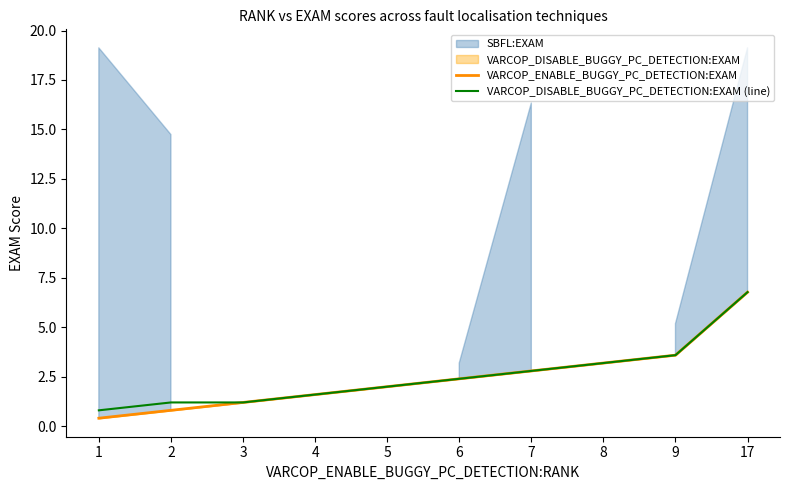

What is the difference between the maximum and minimum values in the VARCOP_ENABLE_BUGGY_PC_DETECTION:EXAM series?

6.4